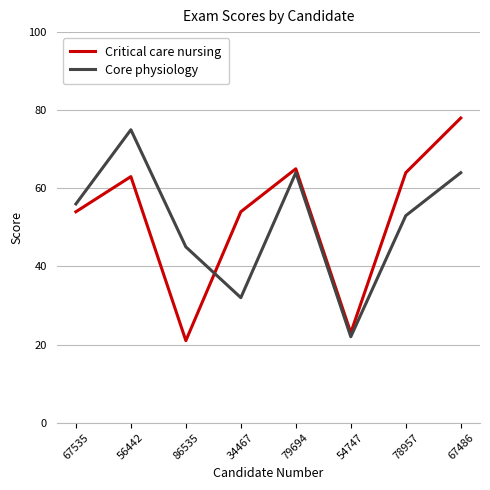

Reading left to right, list all the values displayed in this chart.

Critical care nursing: 54	63	21	54	65	23	64	78
Core physiology: 56	75	45	32	64	22	53	64